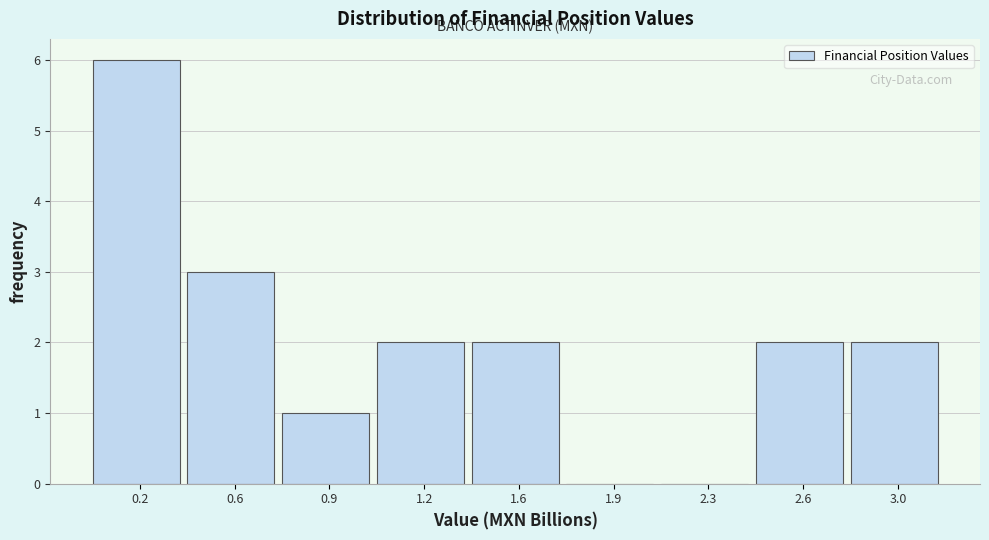

Reading left to right, transcribe all the data shown in this chart.

0.2=6	0.6=3	0.9=1	1.2=2	1.6=2	1.9=0	2.3=0	2.6=2	3.0=2